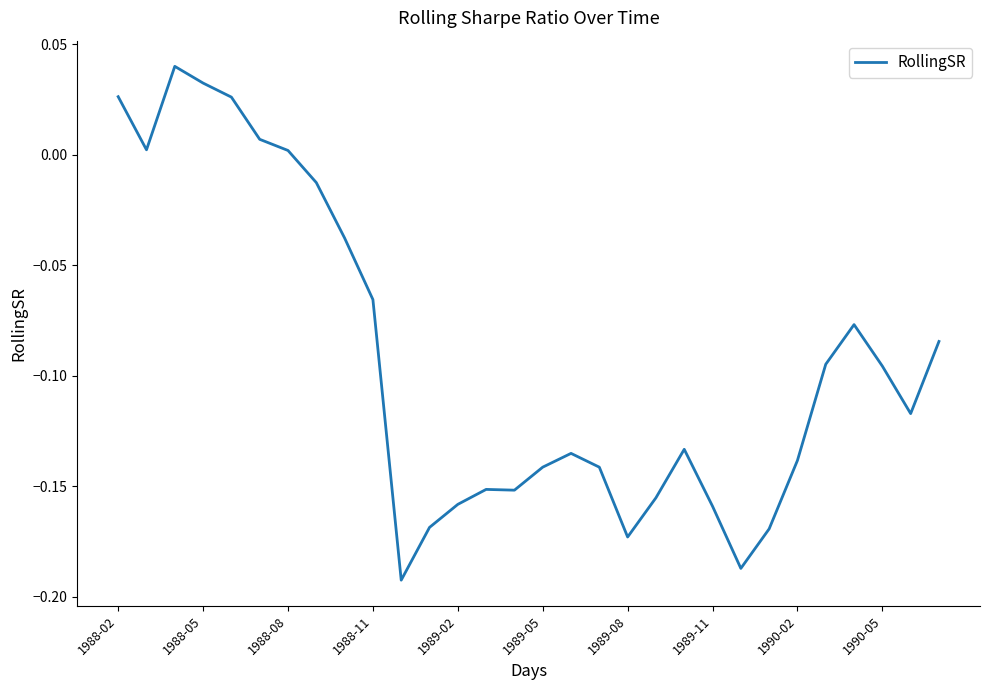

How many lines are shown in the chart?

1